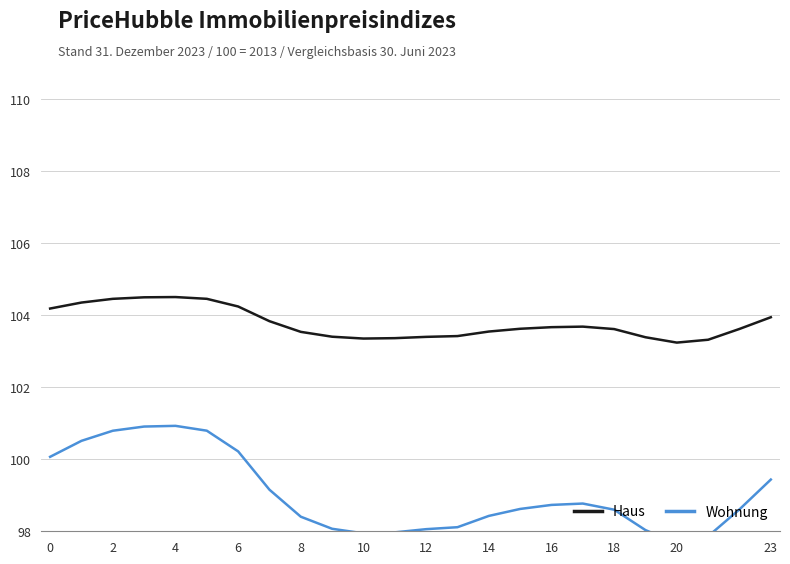

True or false: Haus has a value of 103.2 at 20.

True